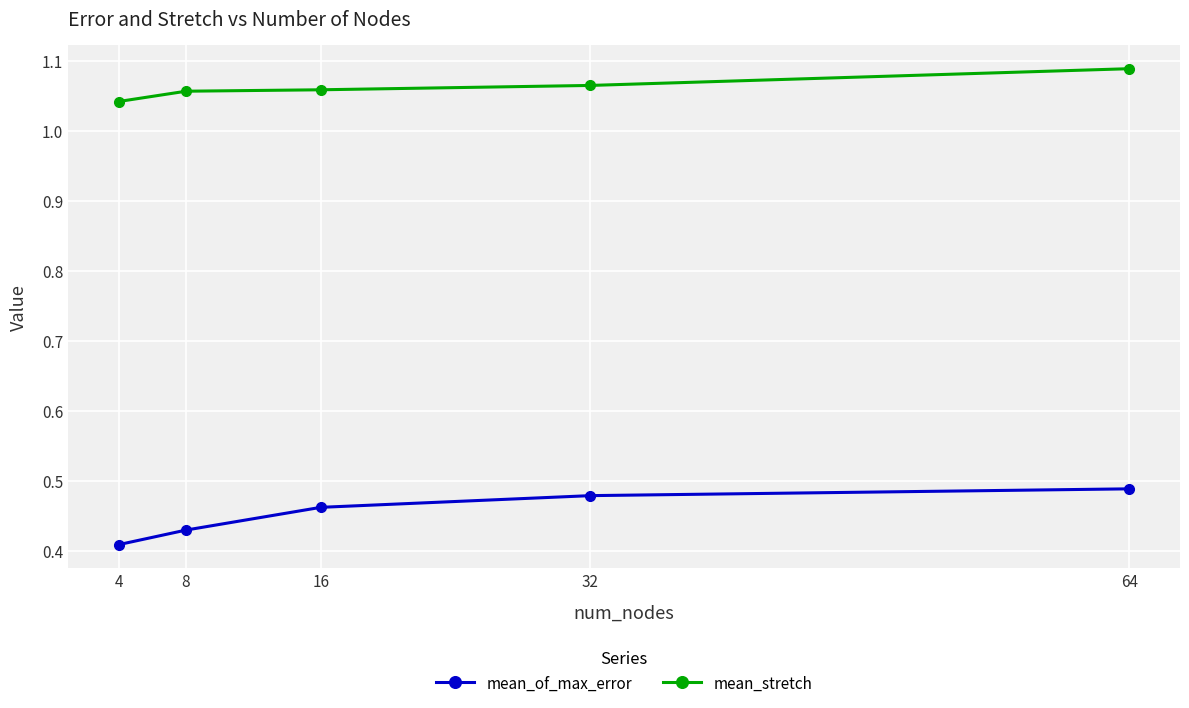

What is the spread (max minus min) of values at 16?

0.6